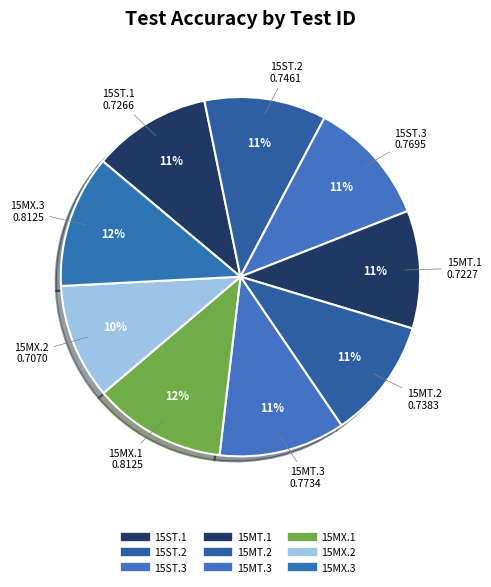

Which has a higher value, 15MT.3 or 15MX.1?

15MX.1